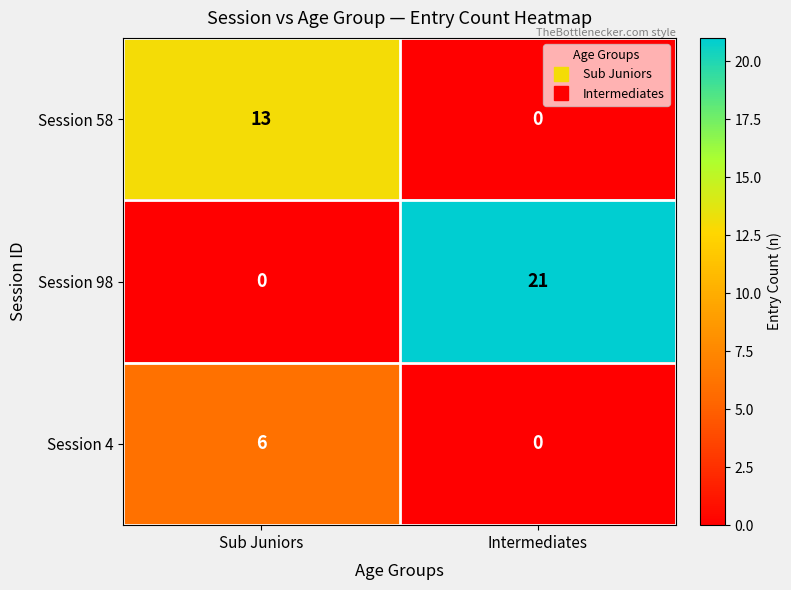

Reading left to right, what are all the values shown in this chart?

Session 58: 13	0
Session 98: 0	21
Session 4: 6	0